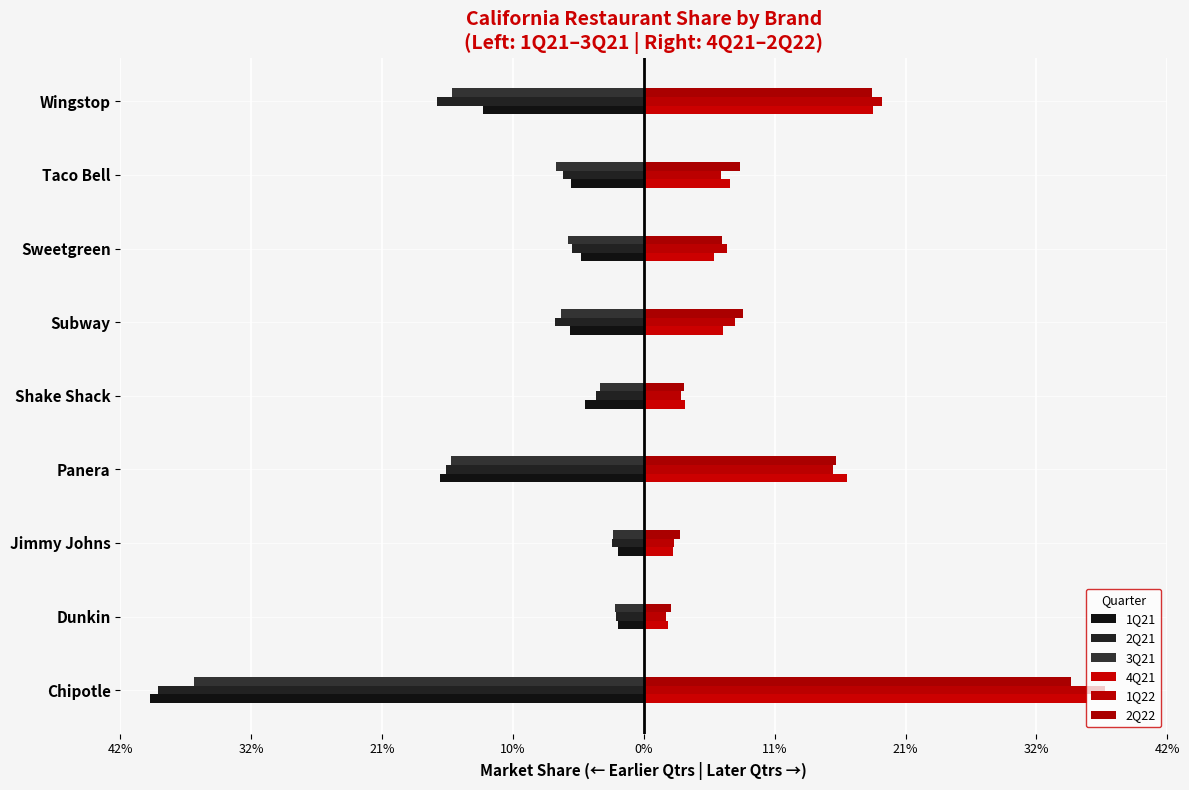

Reading left to right, what are all the values shown in this chart?

1Q21: -0.4	-0.0	-0.0	-0.2	-0.0	-0.1	-0.1	-0.1	-0.1
2Q21: -0.4	-0.0	-0.0	-0.2	-0.0	-0.1	-0.1	-0.1	-0.2
3Q21: -0.4	-0.0	-0.0	-0.2	-0.0	-0.1	-0.1	-0.1	-0.2
4Q21: 0.4	0.0	0.0	0.2	0.0	0.1	0.1	0.1	0.2
1Q22: 0.4	0.0	0.0	0.2	0.0	0.1	0.1	0.1	0.2
2Q22: 0.3	0.0	0.0	0.2	0.0	0.1	0.1	0.1	0.2